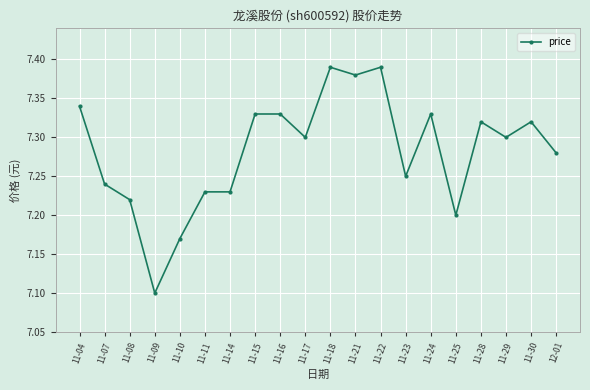

Approximately how many times larger is the value at 11-04 compared to 11-18?

1.0